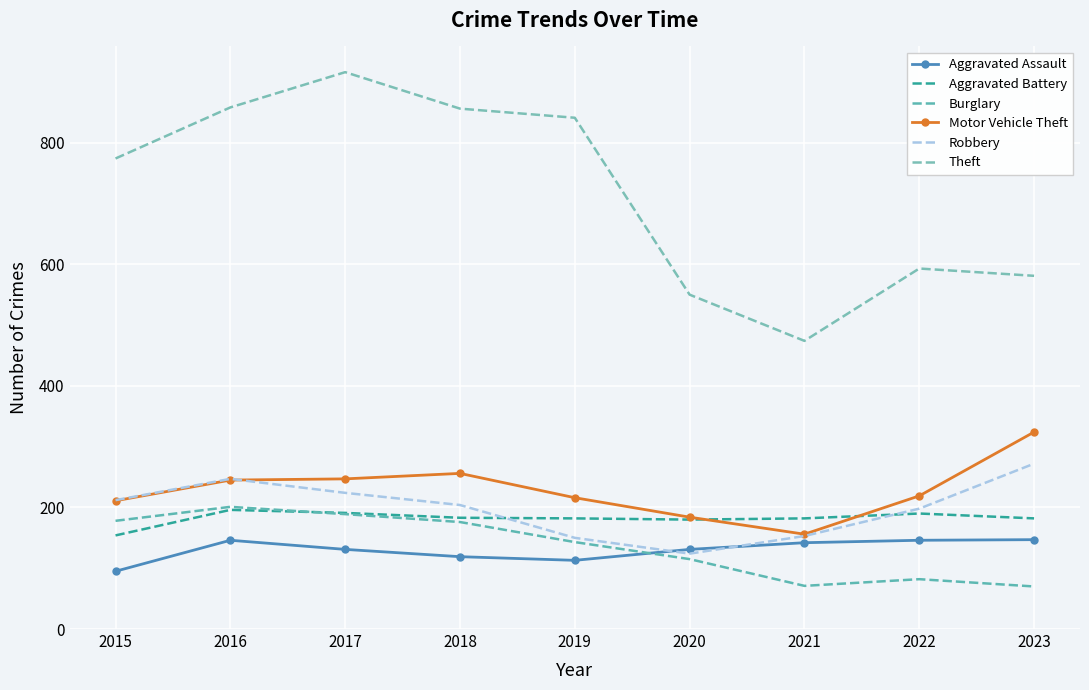

Reading left to right, extract all data points from this chart.

Aggravated Assault: 2015=95	2016=146	2017=131	2018=119	2019=113	2020=131	2021=142	2022=146	2023=147
Aggravated Battery: 2015=154	2016=196	2017=191	2018=183	2019=182	2020=180	2021=182	2022=190	2023=182
Burglary: 2015=178	2016=201	2017=189	2018=176	2019=143	2020=115	2021=71	2022=82	2023=70
Motor Vehicle Theft: 2015=211	2016=245	2017=247	2018=256	2019=216	2020=184	2021=156	2022=219	2023=324
Robbery: 2015=212	2016=247	2017=224	2018=204	2019=150	2020=124	2021=153	2022=198	2023=272
Theft: 2015=774	2016=858	2017=916	2018=856	2019=841	2020=550	2021=474	2022=593	2023=581